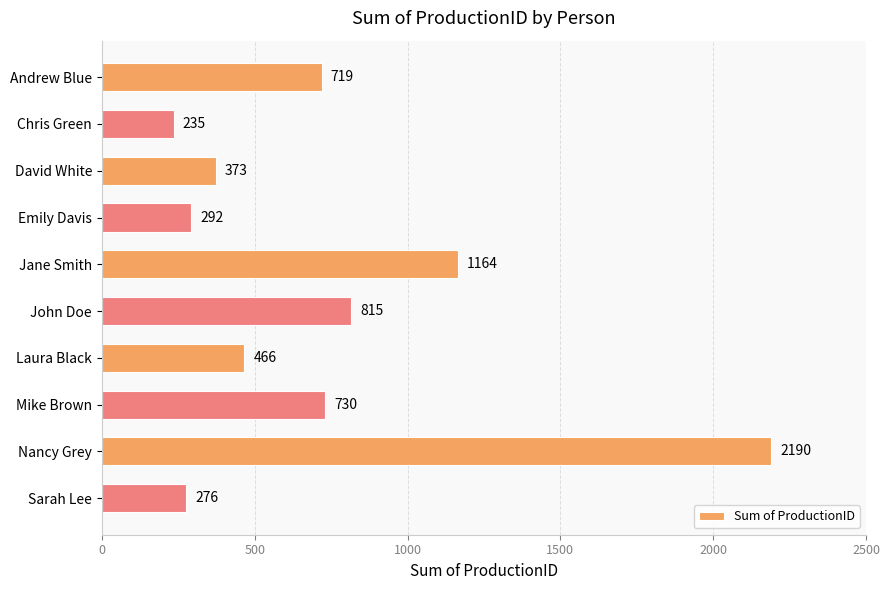

What is the label of the 10th bar from the bottom?

Andrew Blue